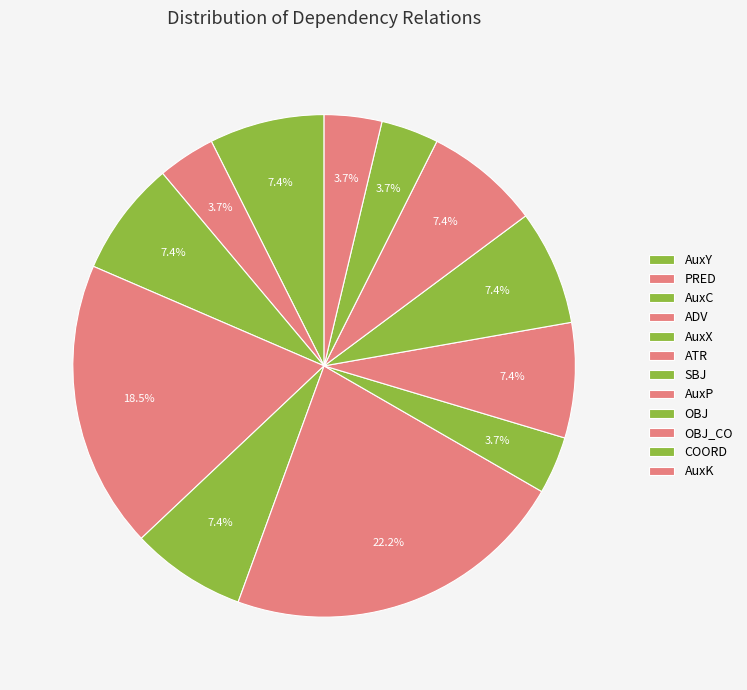

What is the largest slice in the pie chart?

ATR